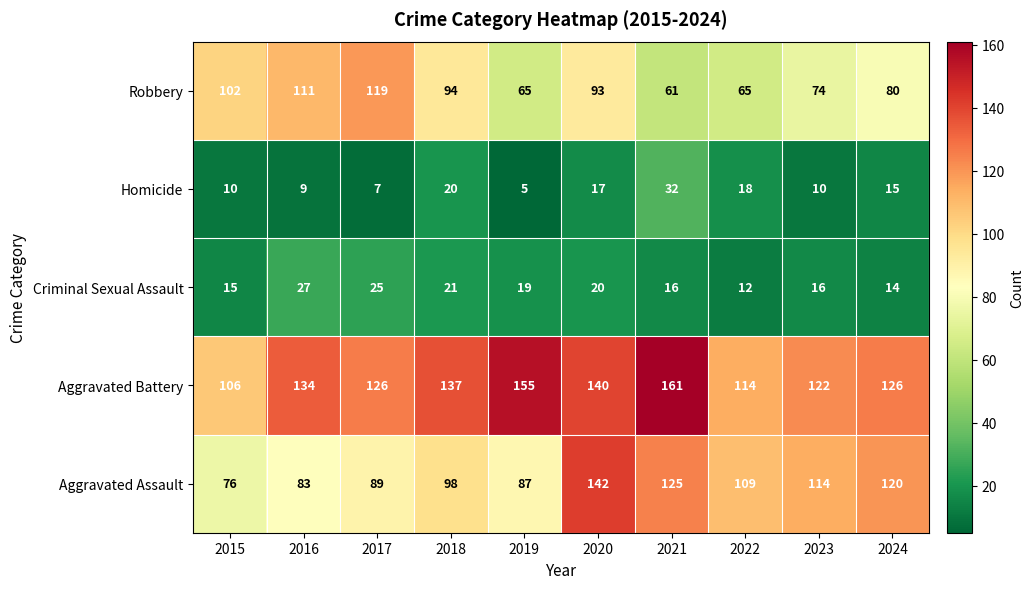

How many categories are shown in the chart?

10